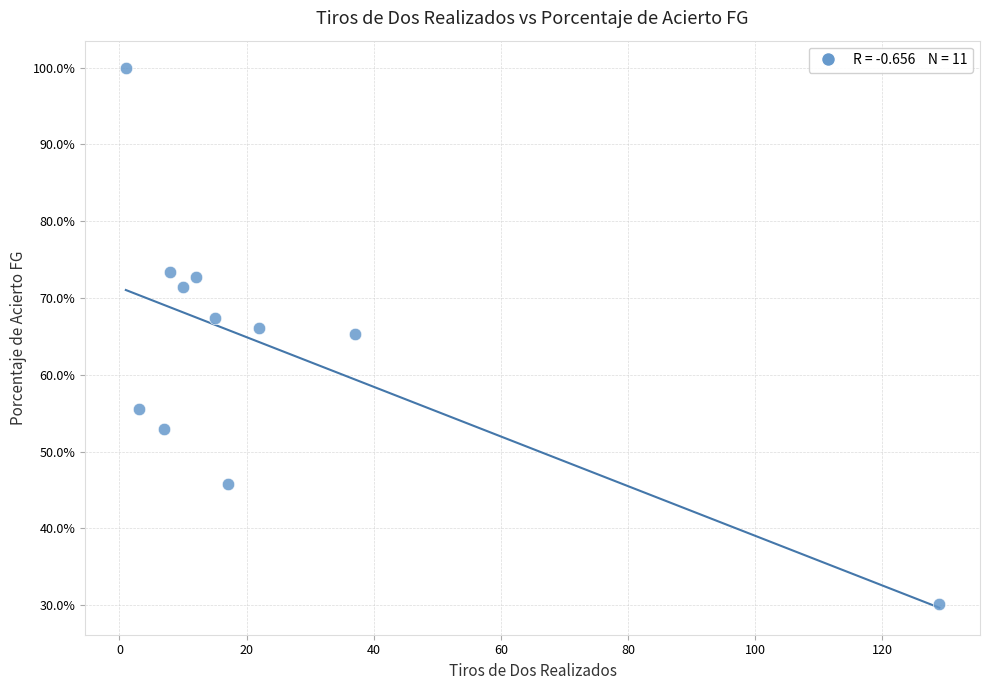

What is the average X value?

23.7